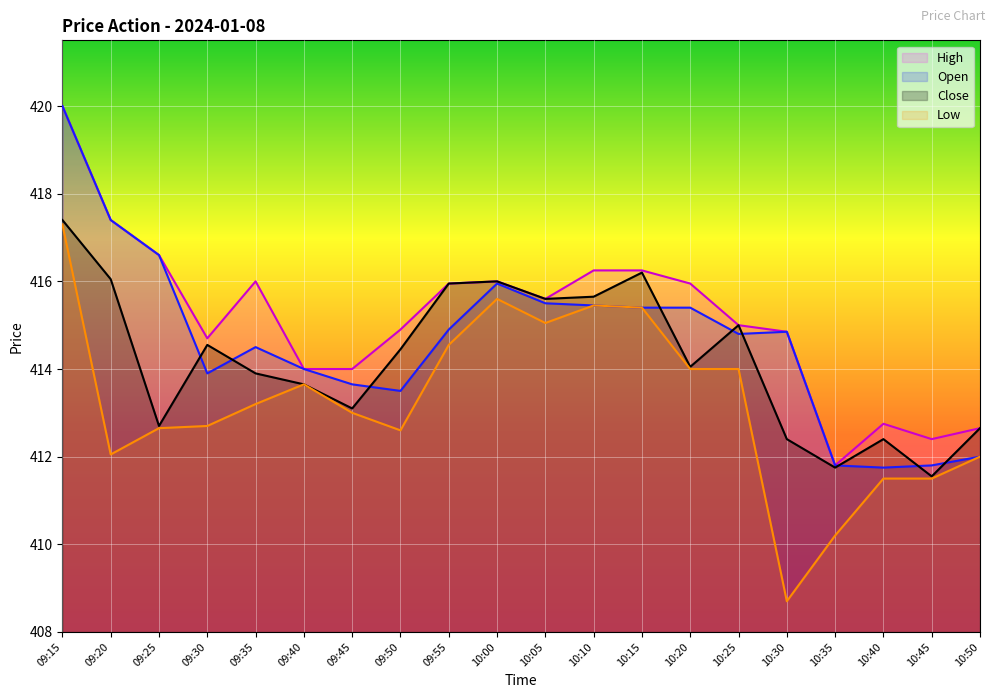

What is the label of the 10th point from the right?

10:05